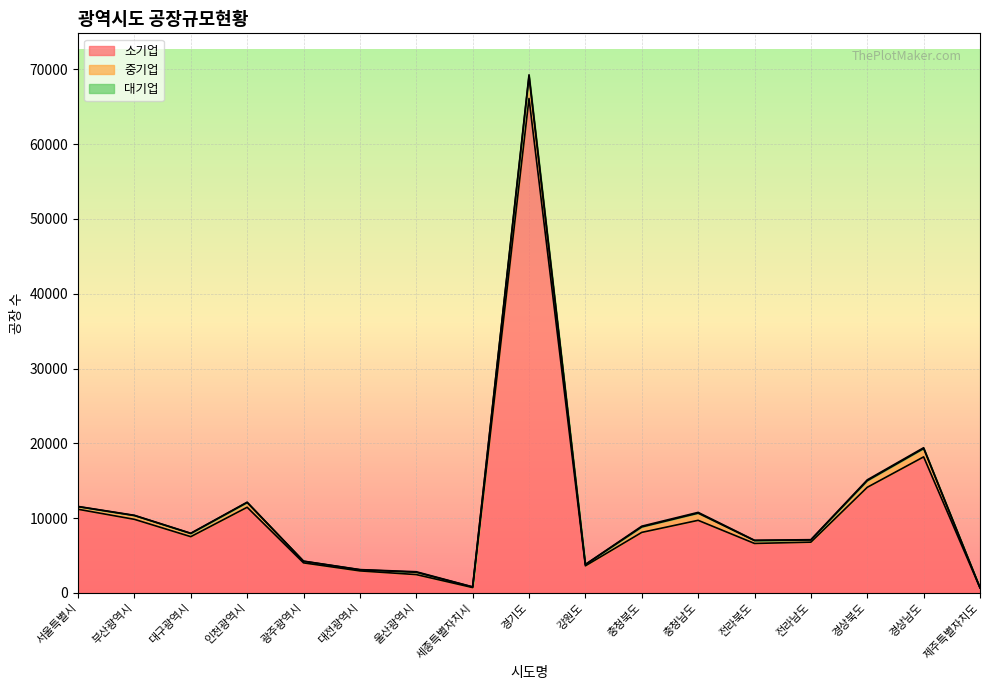

What is the label of the 13th point from the right?

광주광역시